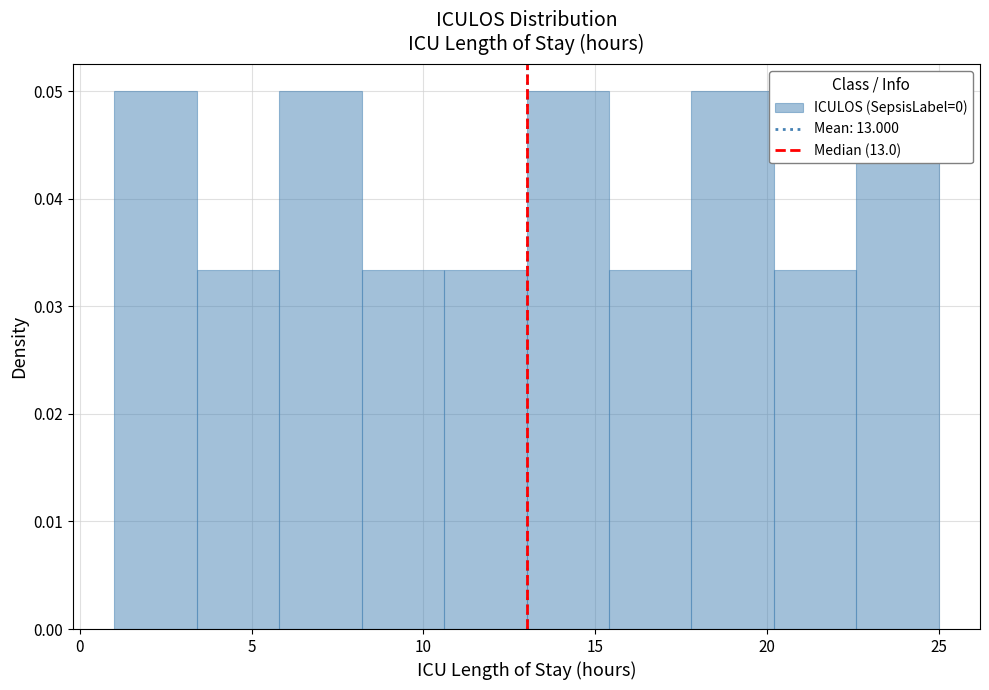

Reading left to right, list every bar in this chart as the range it spans on the x-axis followed by its height. Neither the bar edges nor the heights are printed on the chart, so give them approximately, as read against the axes.

1.0 to 3.4: 0.050
3.4 to 5.8: 0.033
5.8 to 8.2: 0.050
8.2 to 10.6: 0.033
10.6 to 13.0: 0.033
13.0 to 15.4: 0.050
15.4 to 17.8: 0.033
17.8 to 20.2: 0.050
20.2 to 22.6: 0.033
22.6 to 25.0: 0.050